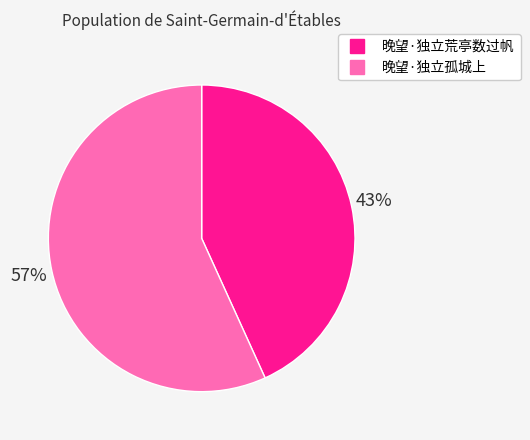

Which has a higher value, 晚望·独立荒亭数过帆 or 晚望·独立孤城上?

晚望·独立孤城上